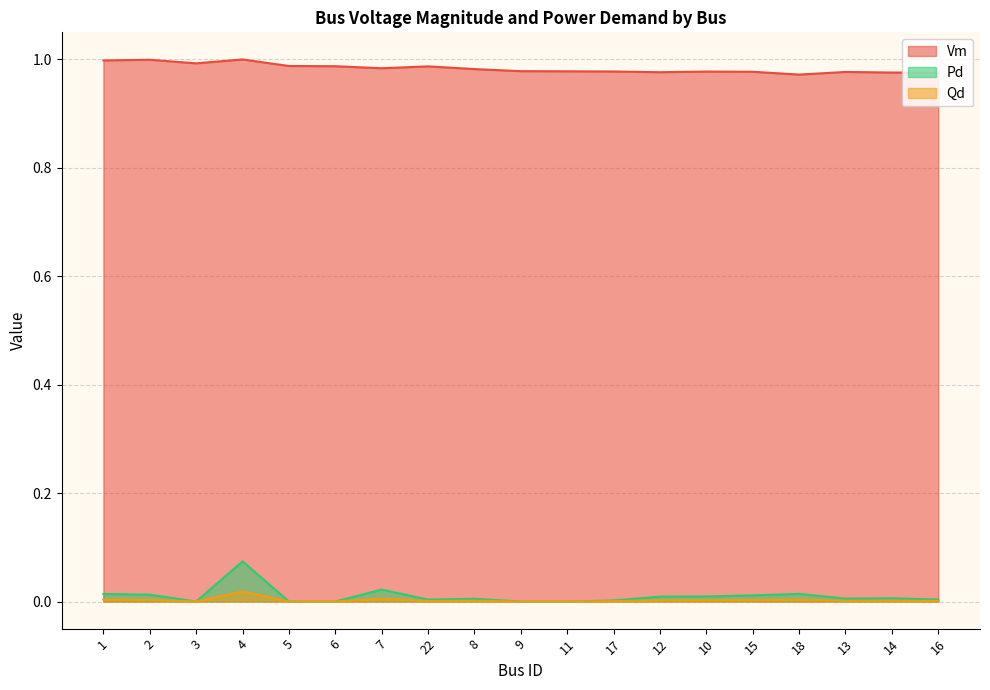

Which series changed the most between 5 and 15?

Pd